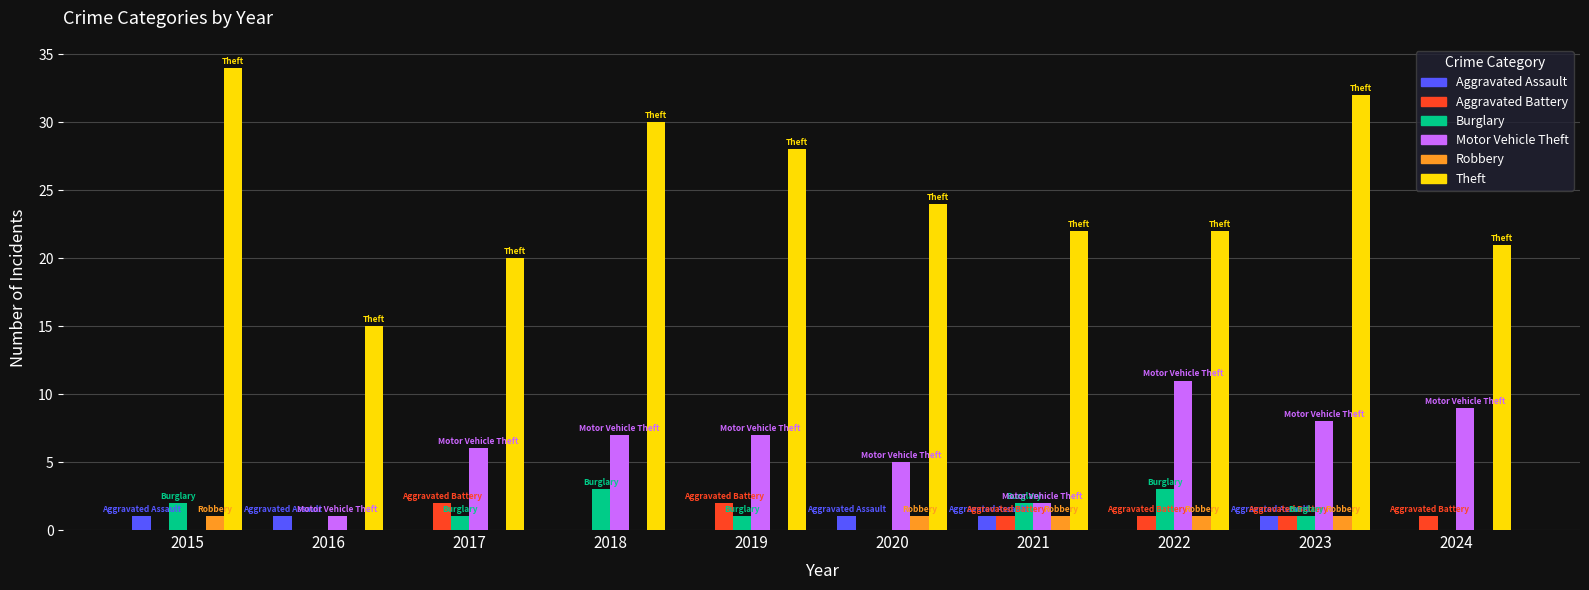

What is the sum of all Burglary values?

13